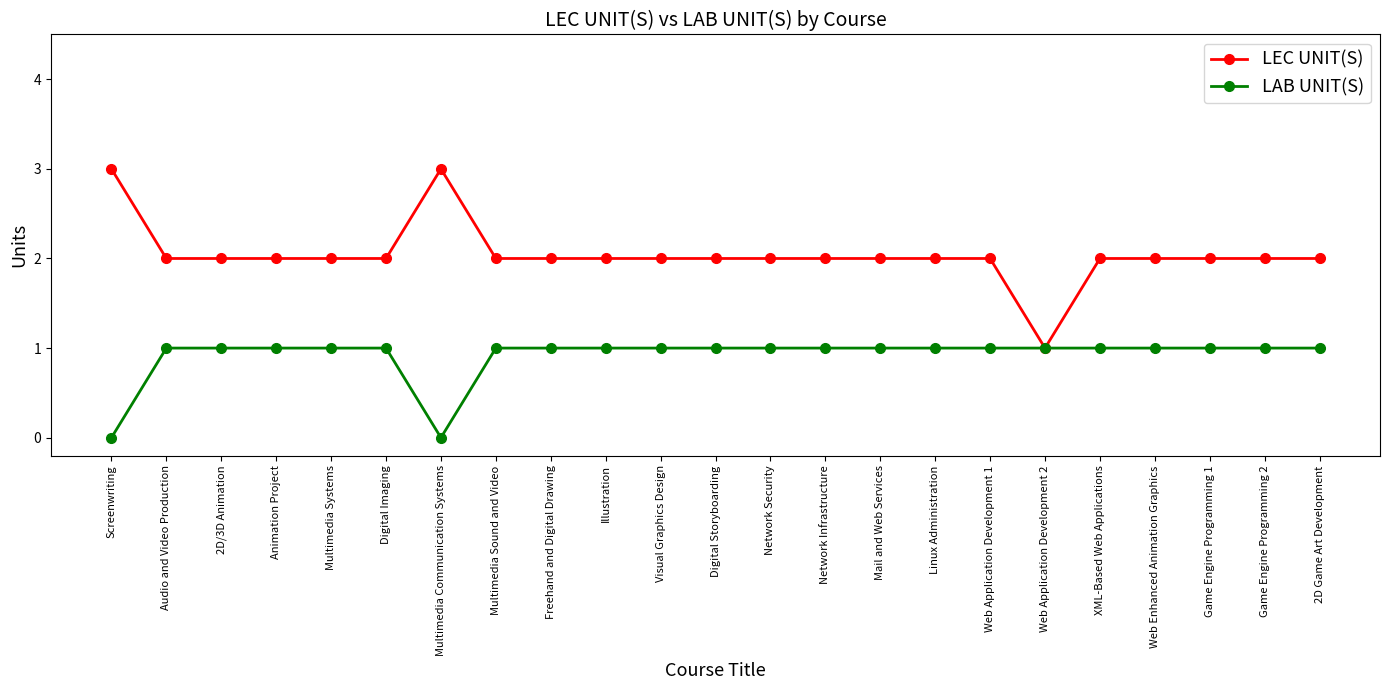

What is the label of the 9th point from the right?

Mail and Web Services